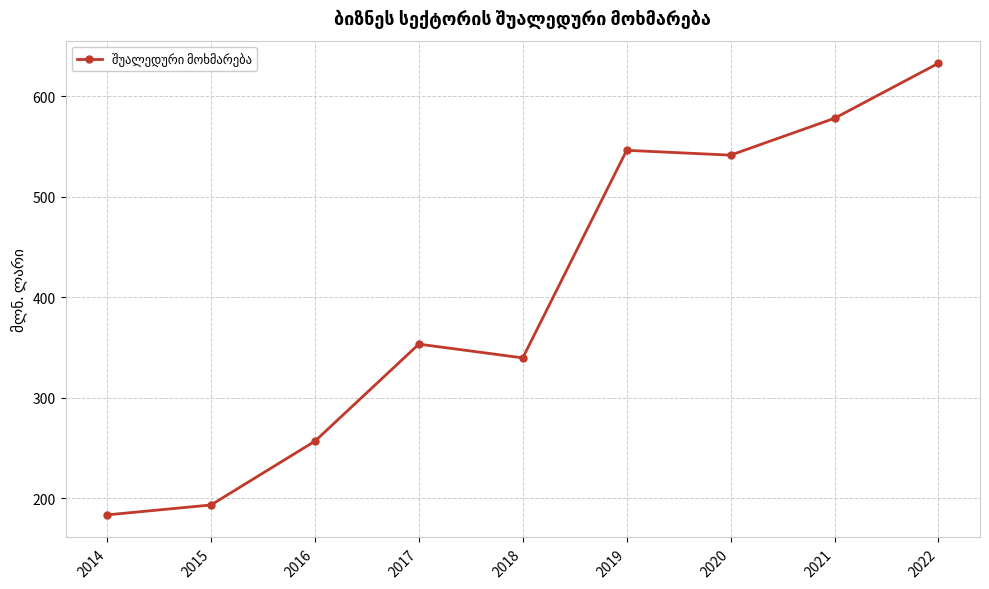

List the labels in order of value, smallest first.

2014, 2015, 2016, 2018, 2017, 2020, 2019, 2021, 2022